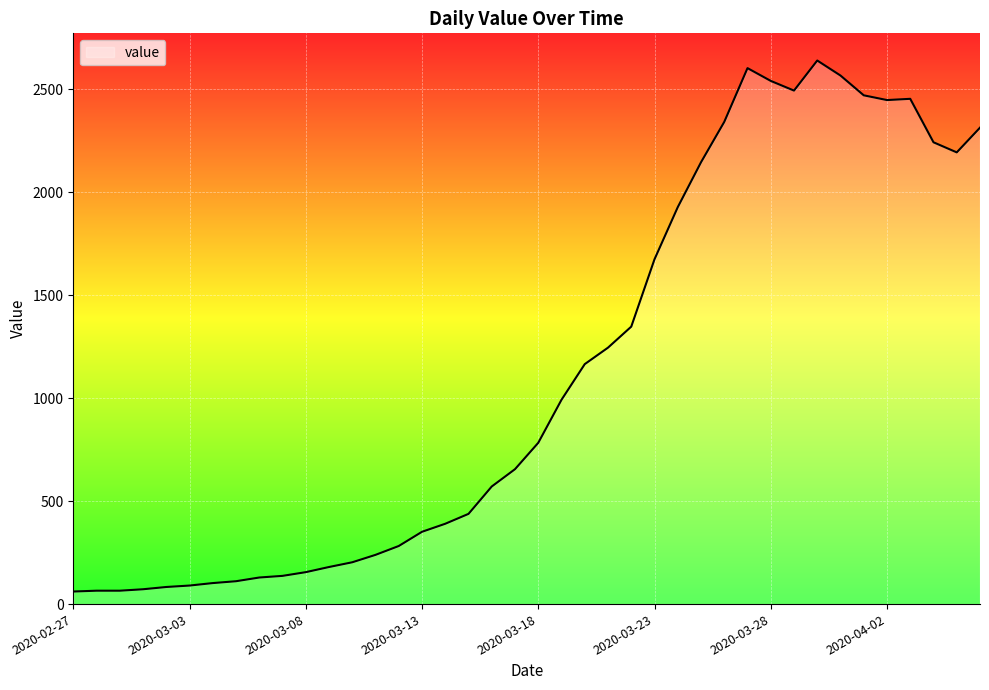

Does the chart have visible grid lines?

Yes